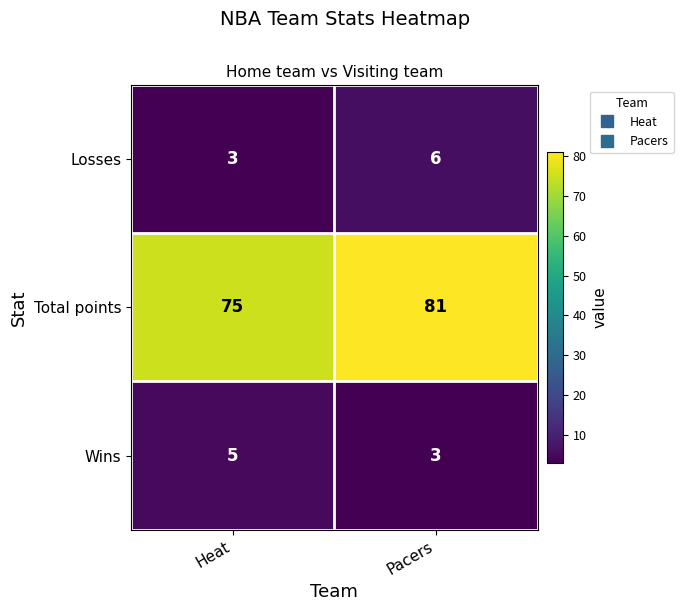

Reading left to right, extract all data points from this chart.

Losses: Heat=3	Pacers=6
Total points: Heat=75	Pacers=81
Wins: Heat=5	Pacers=3